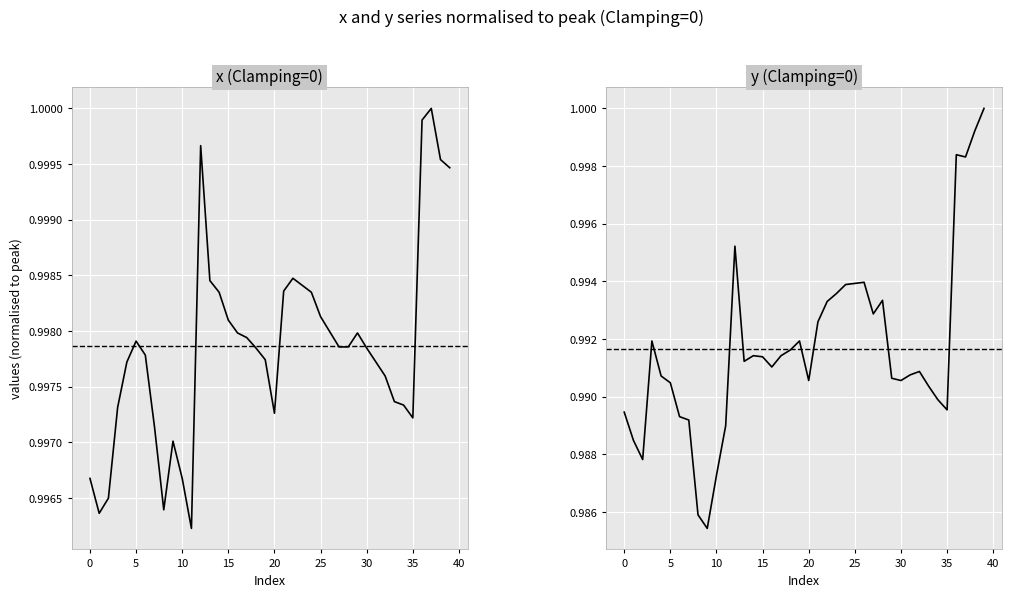

What is the greatest value displayed?

1.0